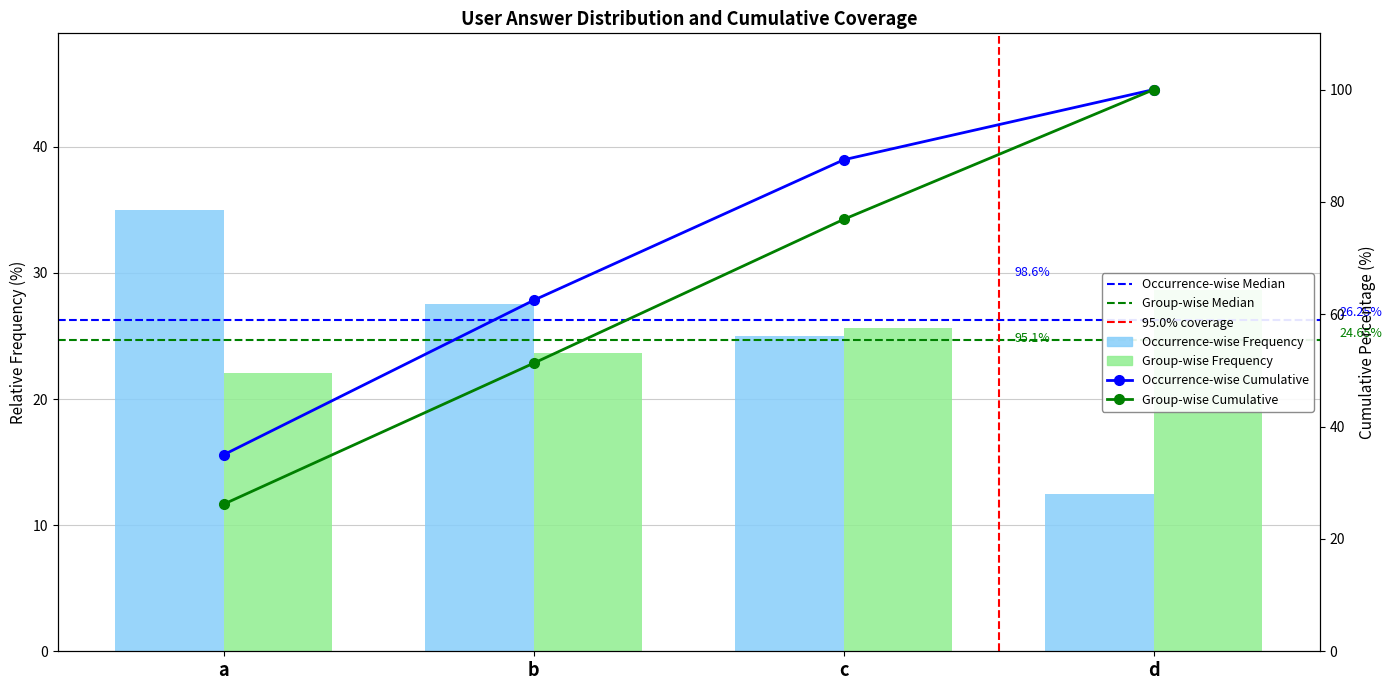

How many bars are there in each group?

2